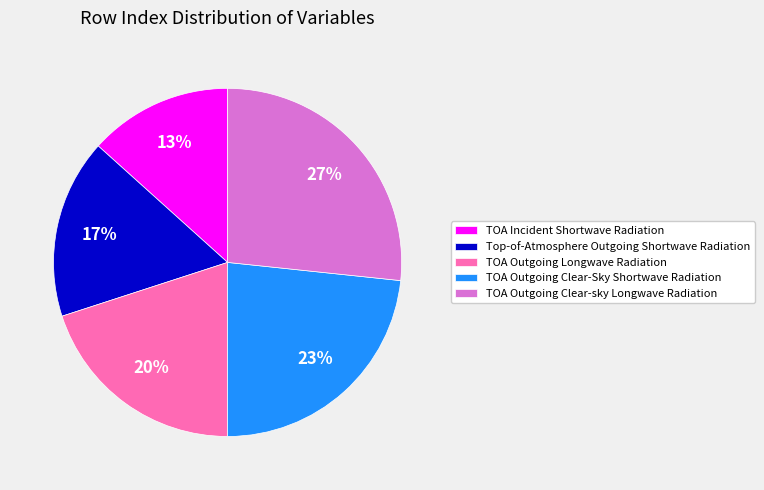

To the nearest percent, what is the average slice percentage?

20%